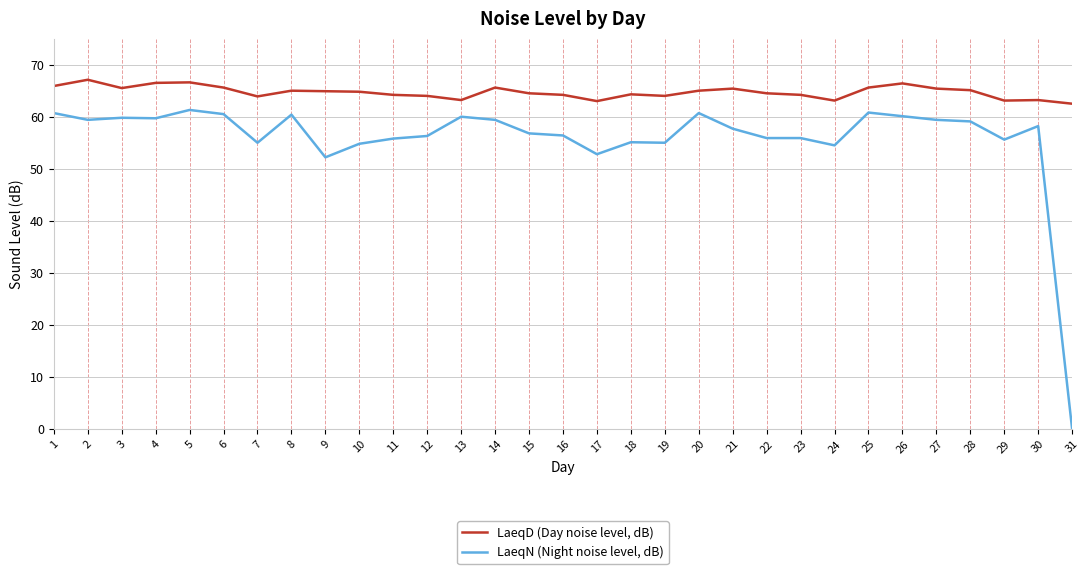

True or false: LaeqD (Day noise level, dB) and LaeqN (Night noise level, dB) intersect in this chart.

False